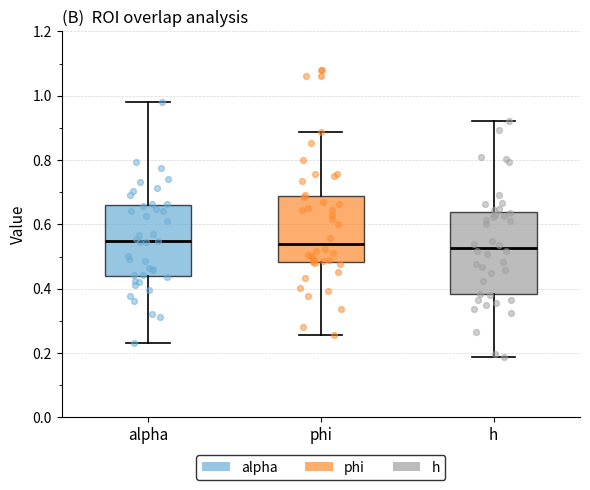

Comparing the boxes themselves (not the whiskers), which one is the tallest?

h